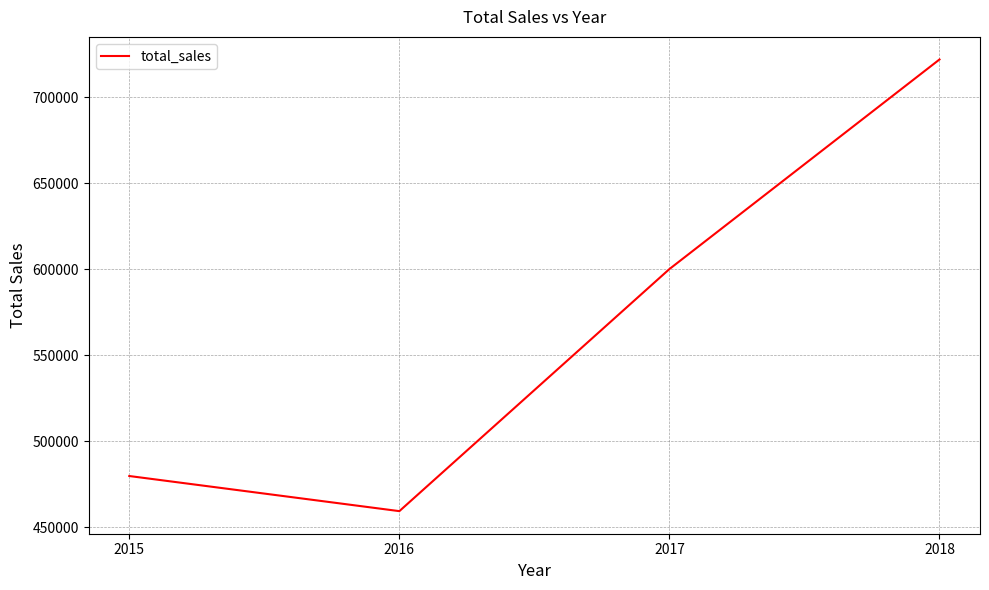

Approximately how many times larger is the value at 2018 compared to 2016?

1.6